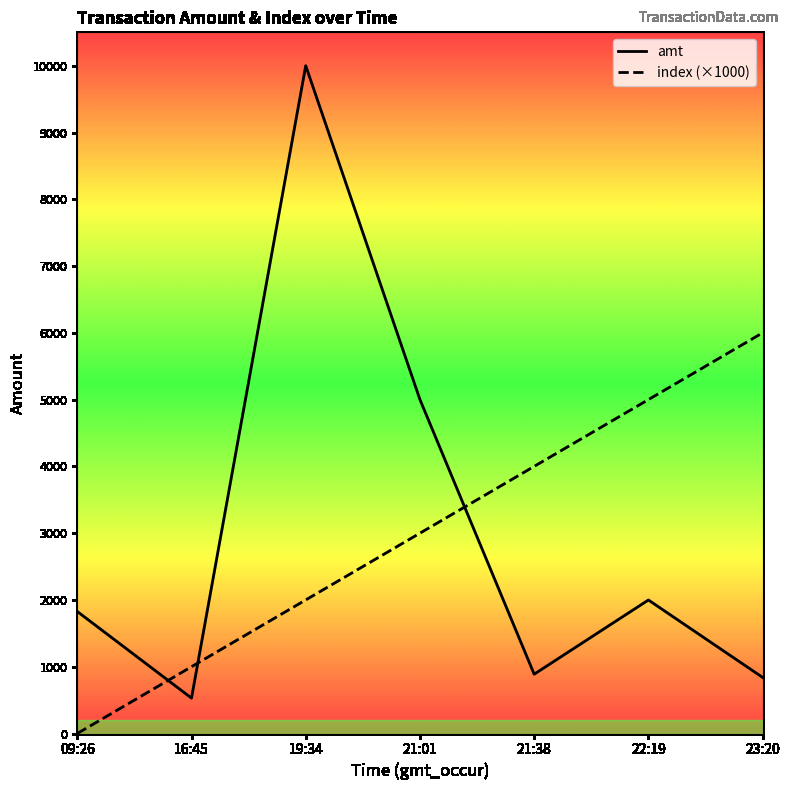

Where is index (×1000) nearest to the value 3000?

21:01